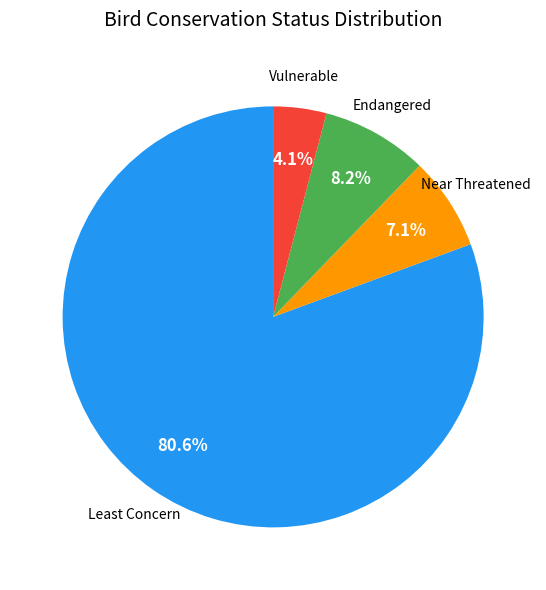

How many slices are in this pie chart?

4